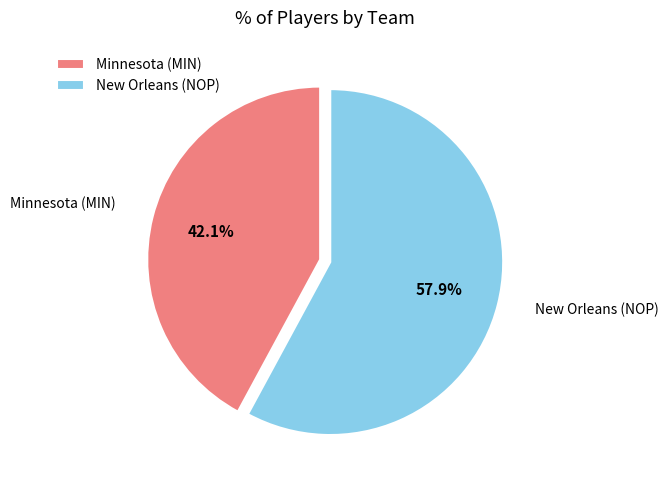

Which slice is the largest?

New Orleans (NOP)